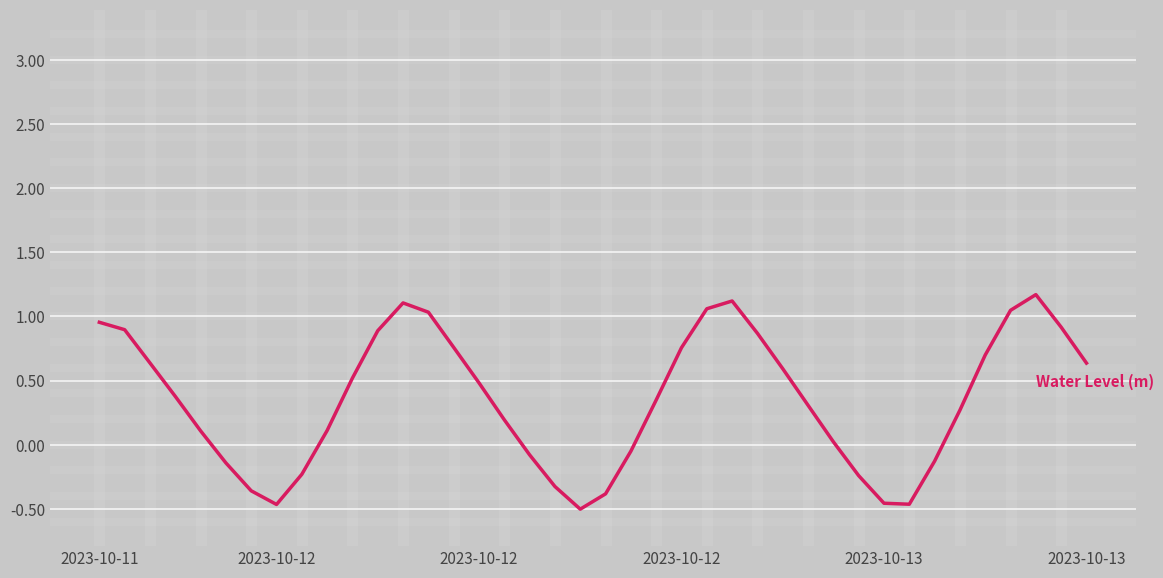

What is the difference between the maximum and minimum values?

1.7